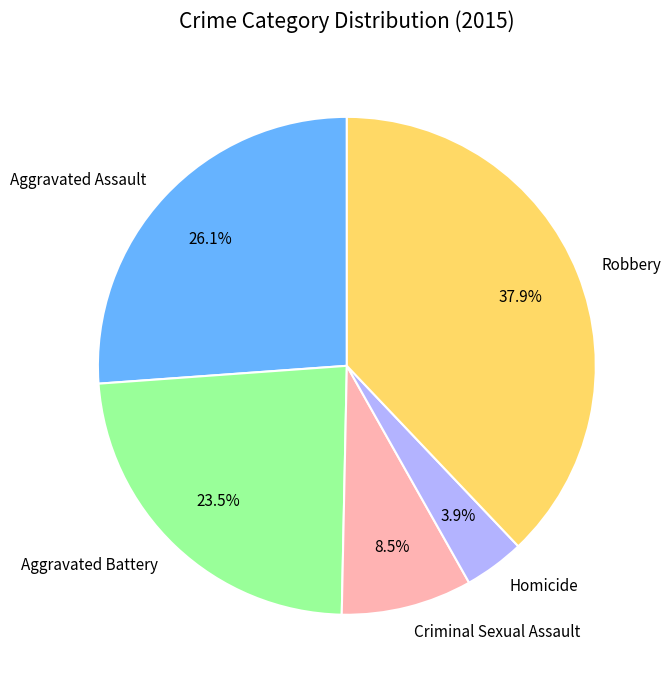

How many slices are in this pie chart?

5